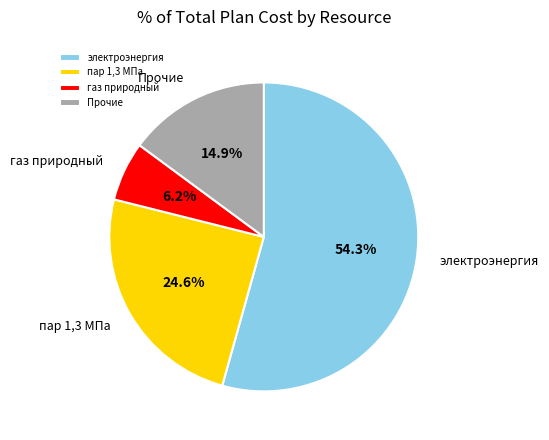

Combined, do газ природный and электроэнергия account for over 50%?

Yes